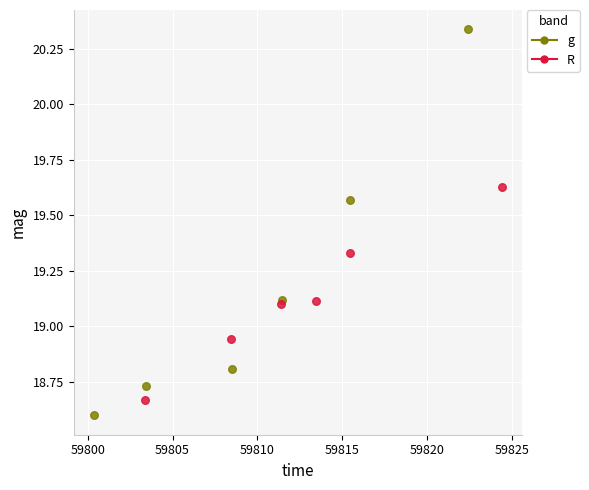

Which series contains the lowest Y value?

g